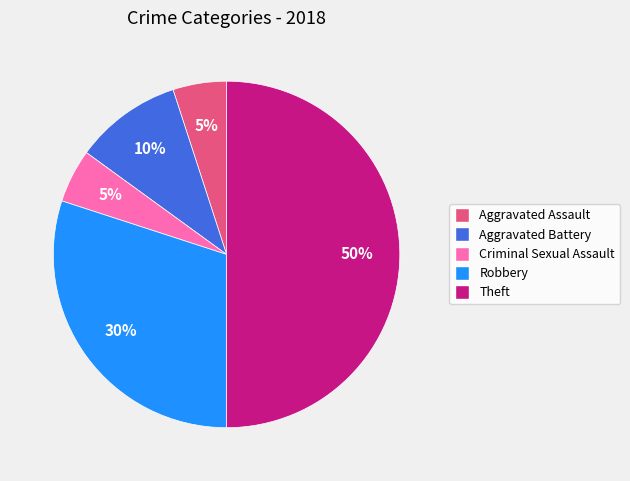

Is Aggravated Battery the majority of the pie?

No